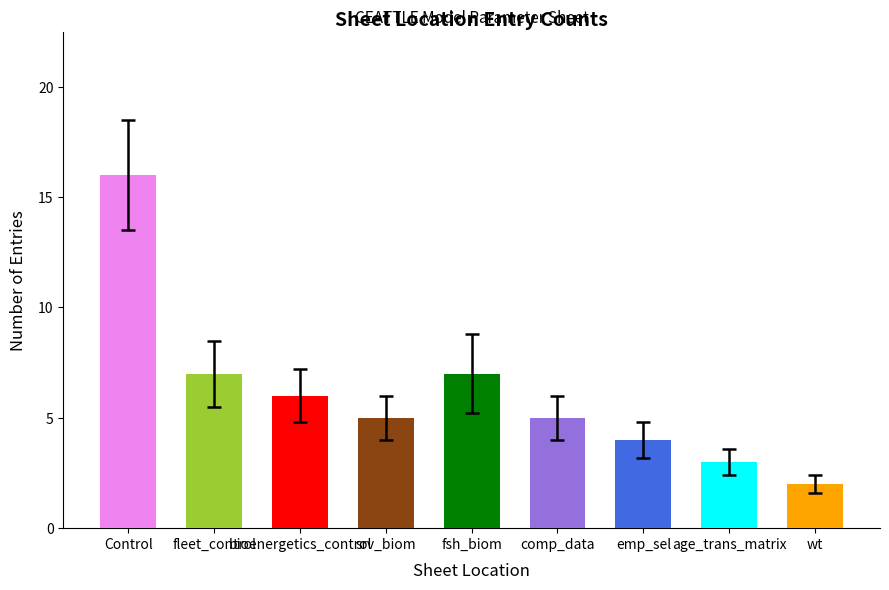

What position from the right is wt?

1